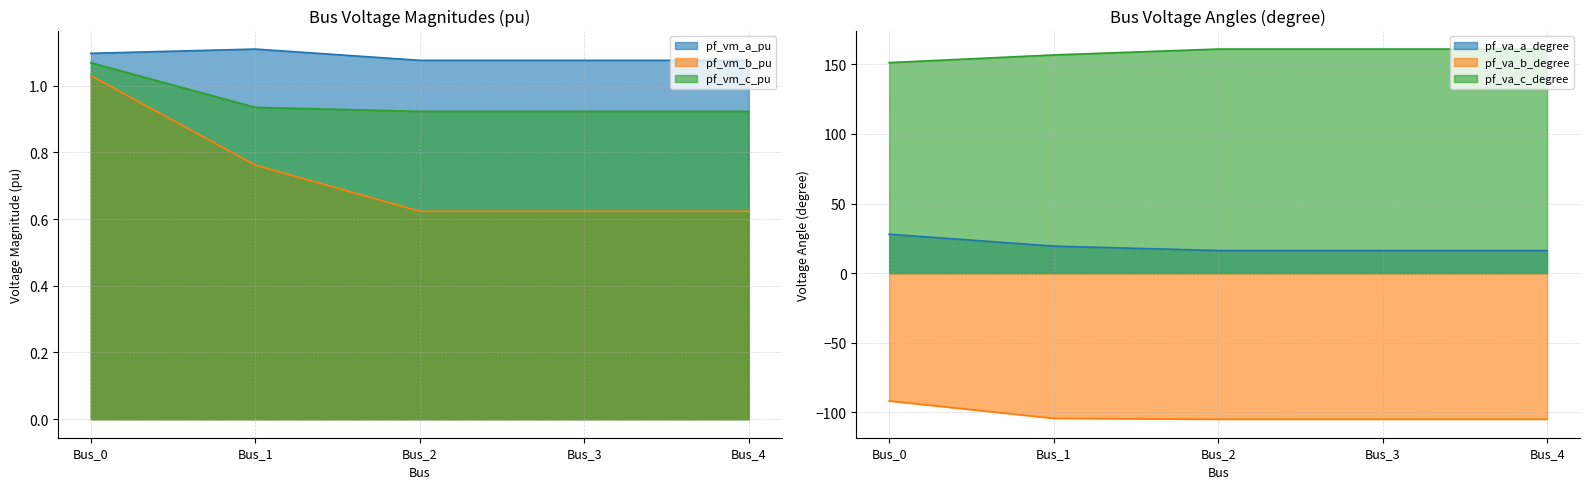

True or false: pf_vm_a_pu has a value of 0.7 at Bus_1.

False